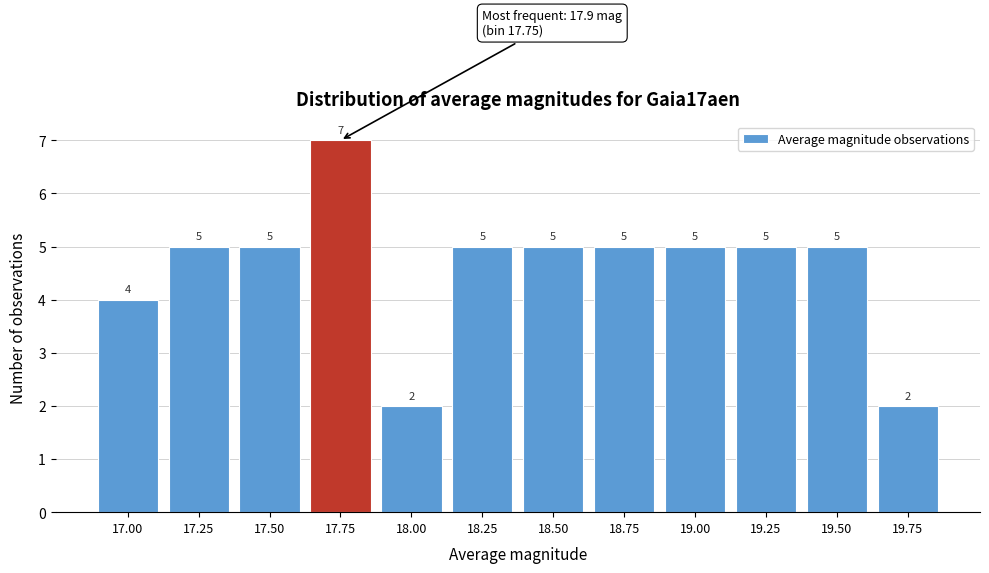

Reading right to left, list all the values displayed in this chart.

19.75=2	19.50=5	19.25=5	19.00=5	18.75=5	18.50=5	18.25=5	18.00=2	17.75=7	17.50=5	17.25=5	17.00=4